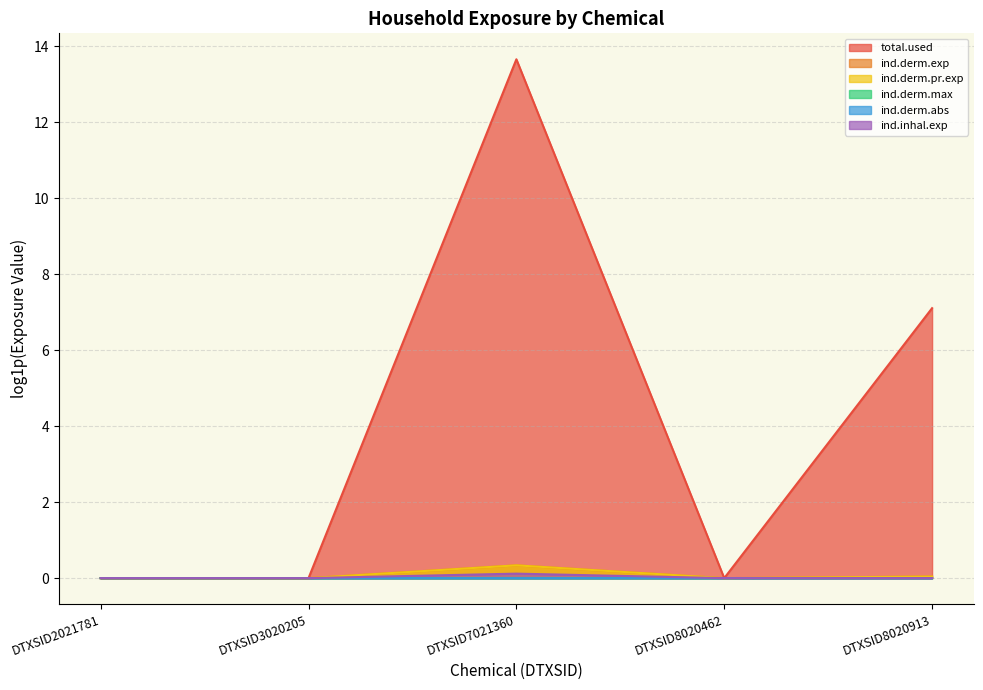

In total.used, how many points are lower than both neighbors (excluding endpoints)?

1